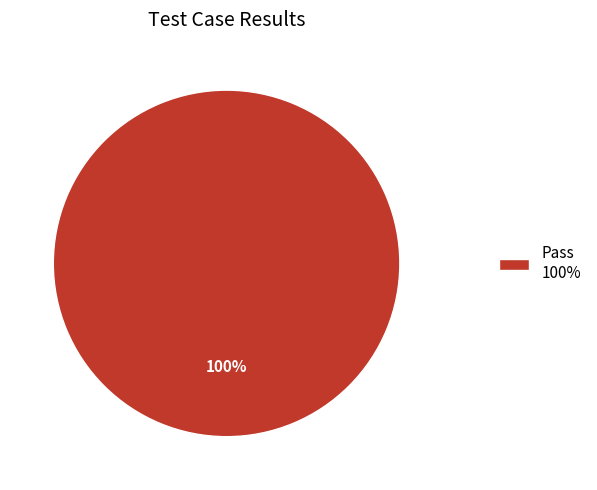

True or false: Pass 100% accounts for 100% of the total.

True